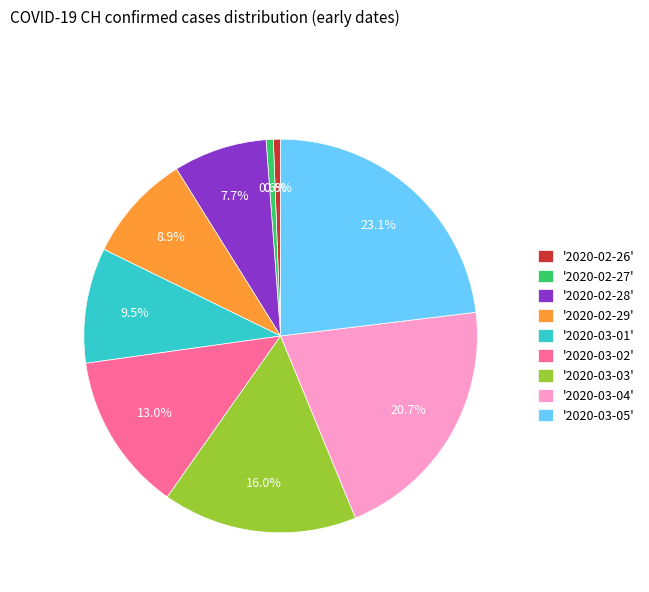

How many slices are in this pie chart?

9